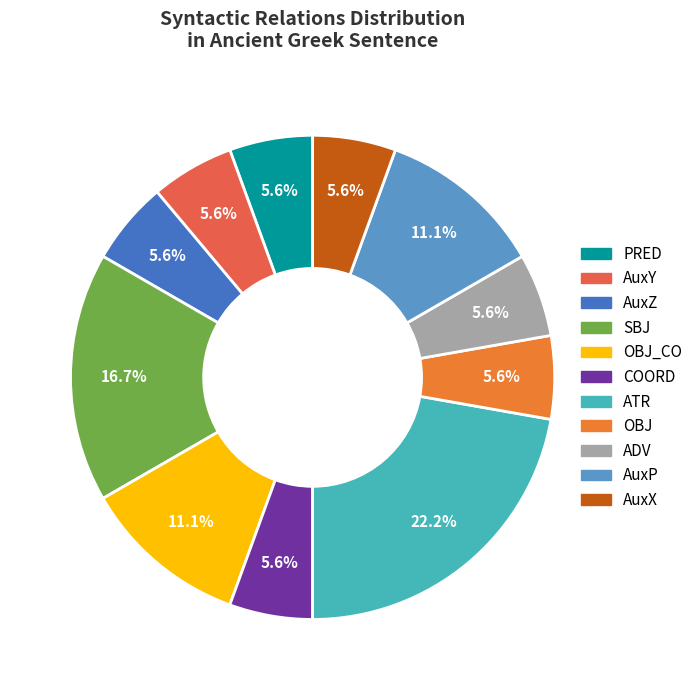

To the nearest percent, what is the difference between the largest and smallest slice percentages?

17%